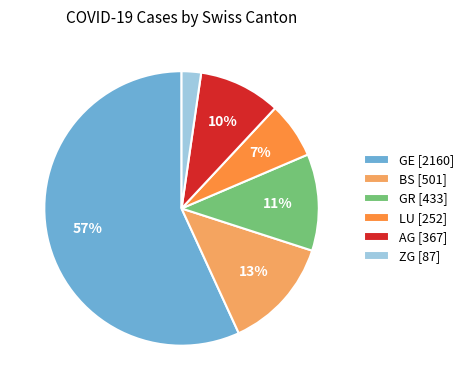

Is it true that GE [2160] is 47% of the pie?

False